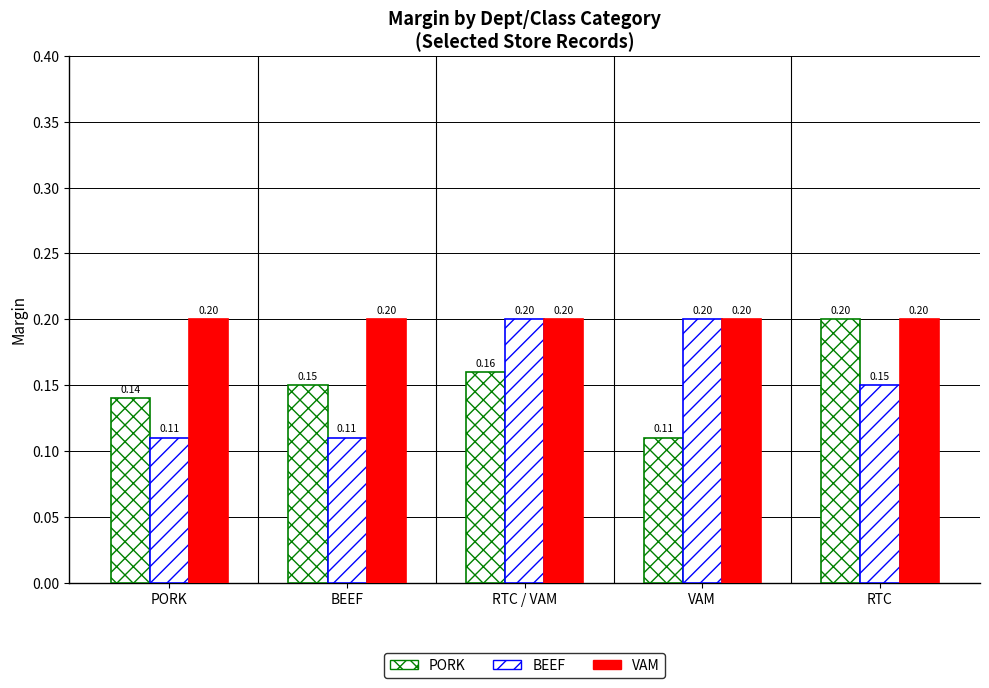

What position from the left is BEEF?

2